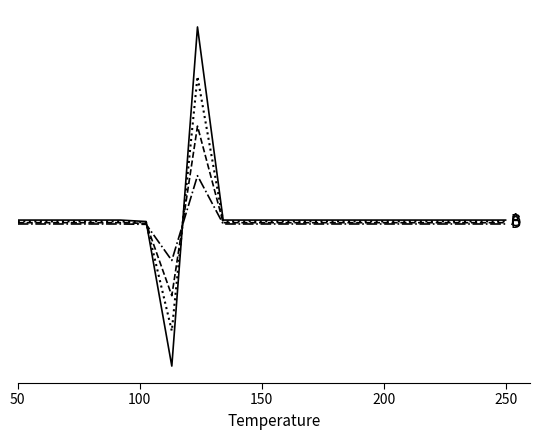

Does the chart have visible grid lines?

No